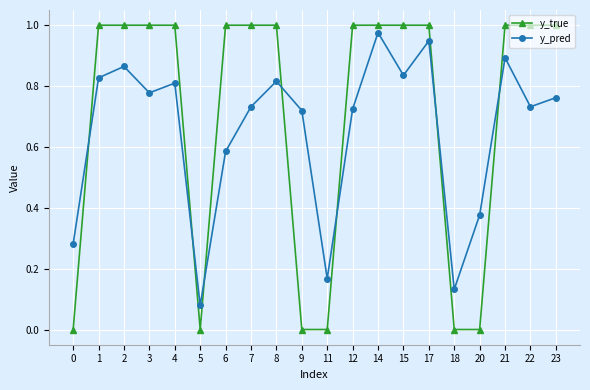

Does the chart have visible grid lines?

Yes